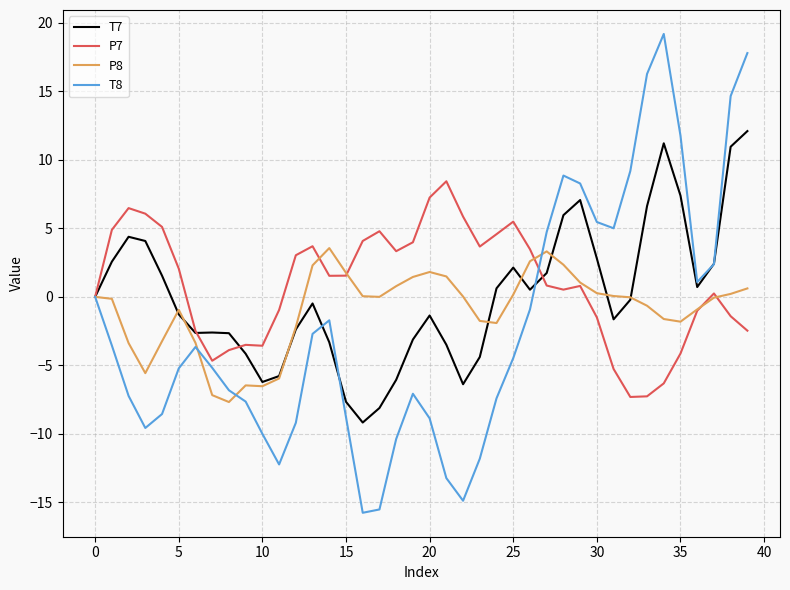

What are all the series names shown in the legend?

T7, P7, P8, T8